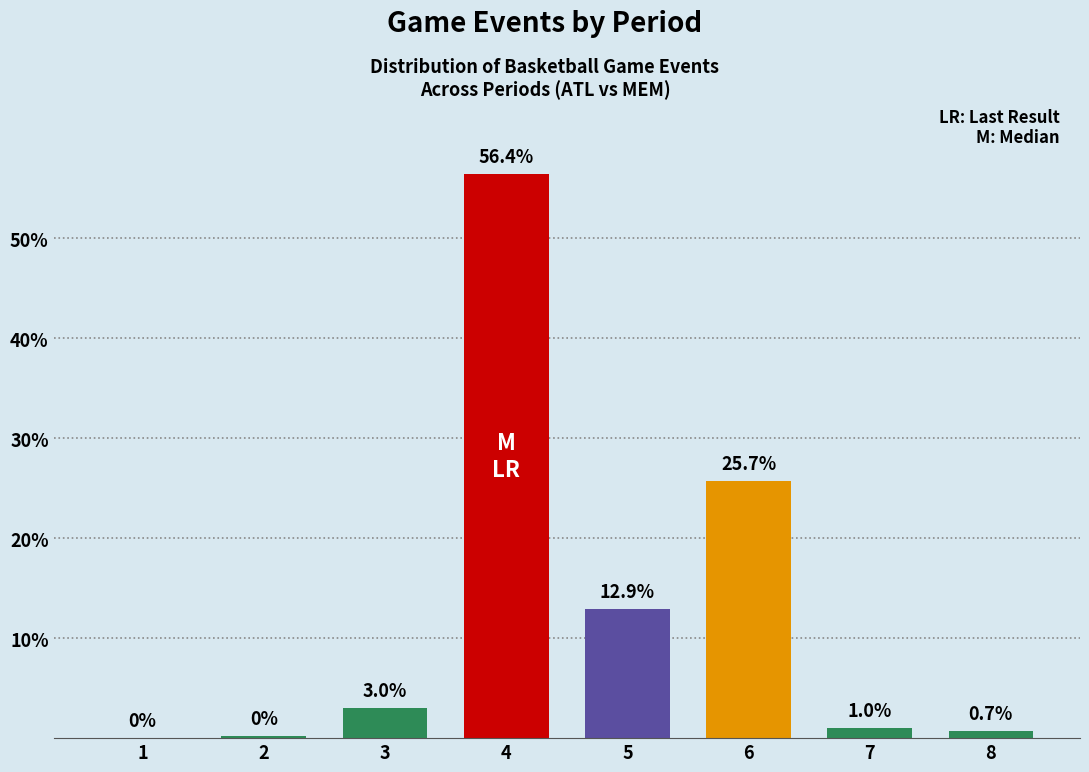

Where does the data first go above 2?

3